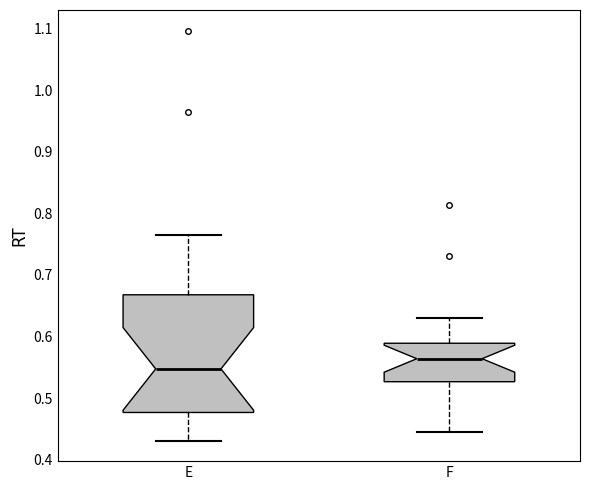

Where does the lower whisker of the box for F end on the y-axis? The values are not printed on the chart, so give them approximately, as read against the axis.

0.45